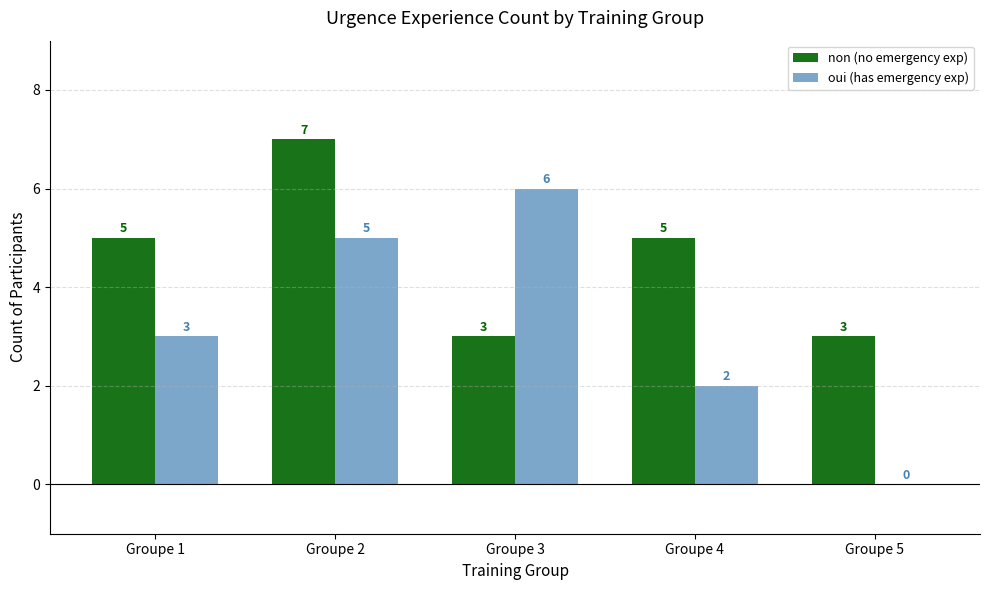

What is the total value across all series at Groupe 2?

12